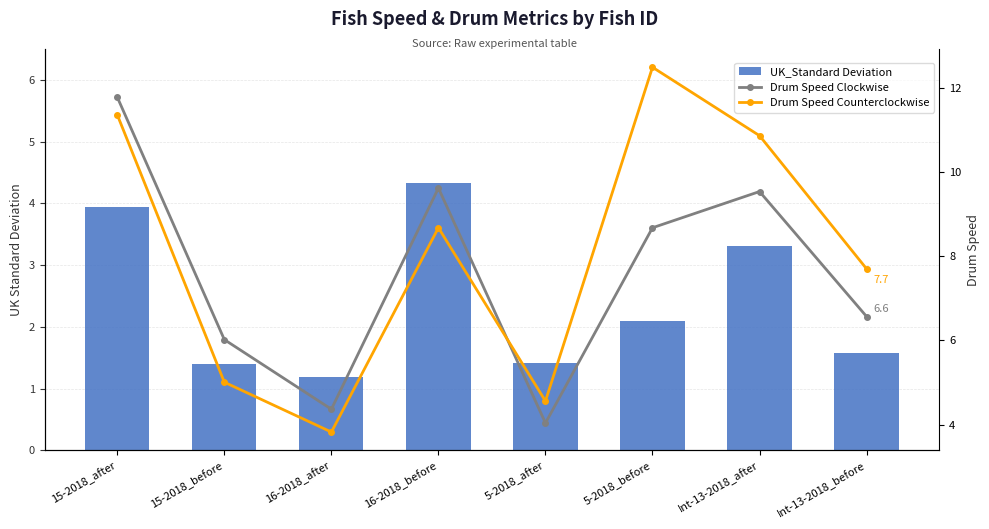

What position from the right is Int-13-2018_after?

2